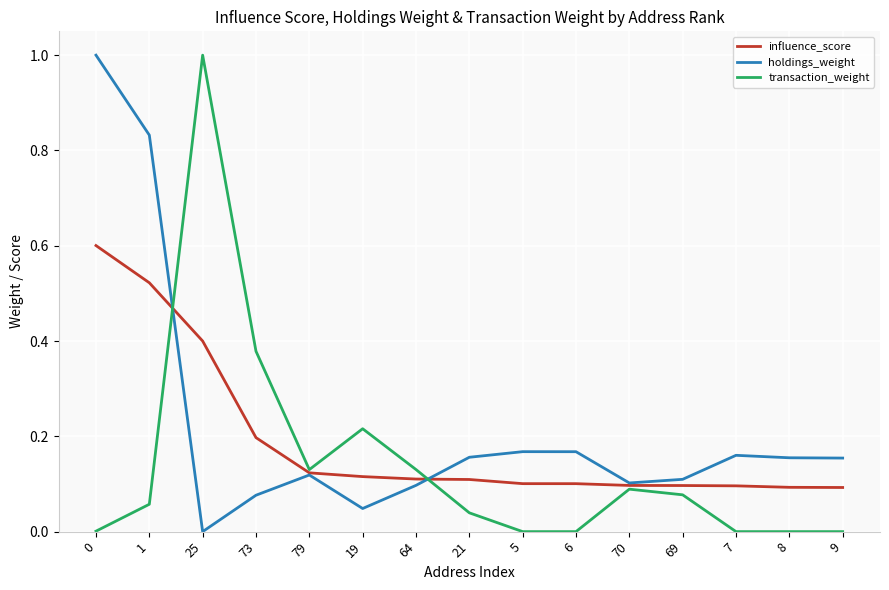

Which series changed the most between 73 and 5?

transaction_weight